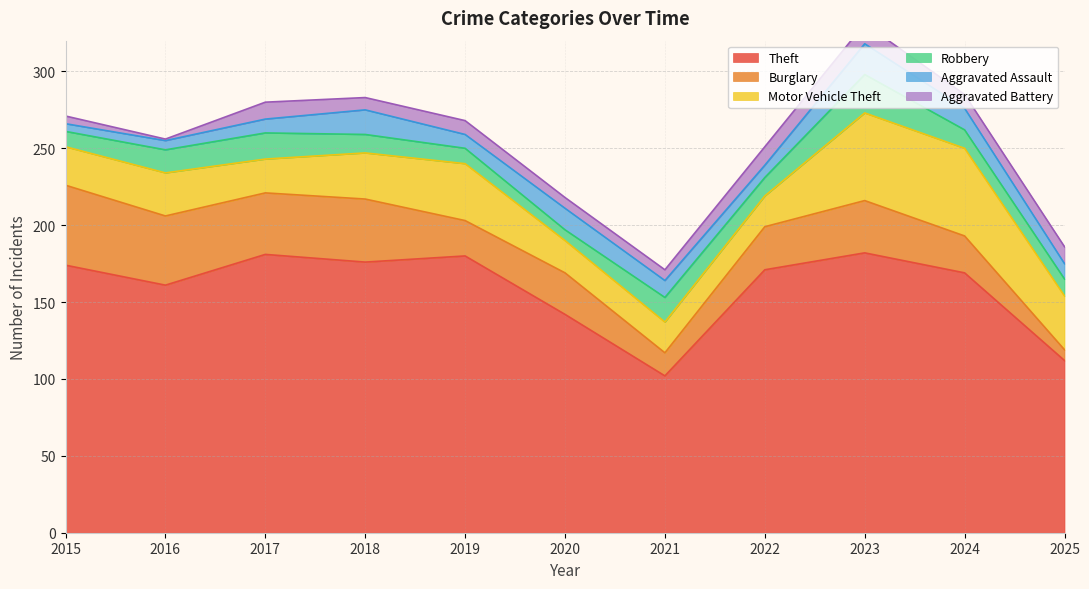

How many series are shown in this chart?

6